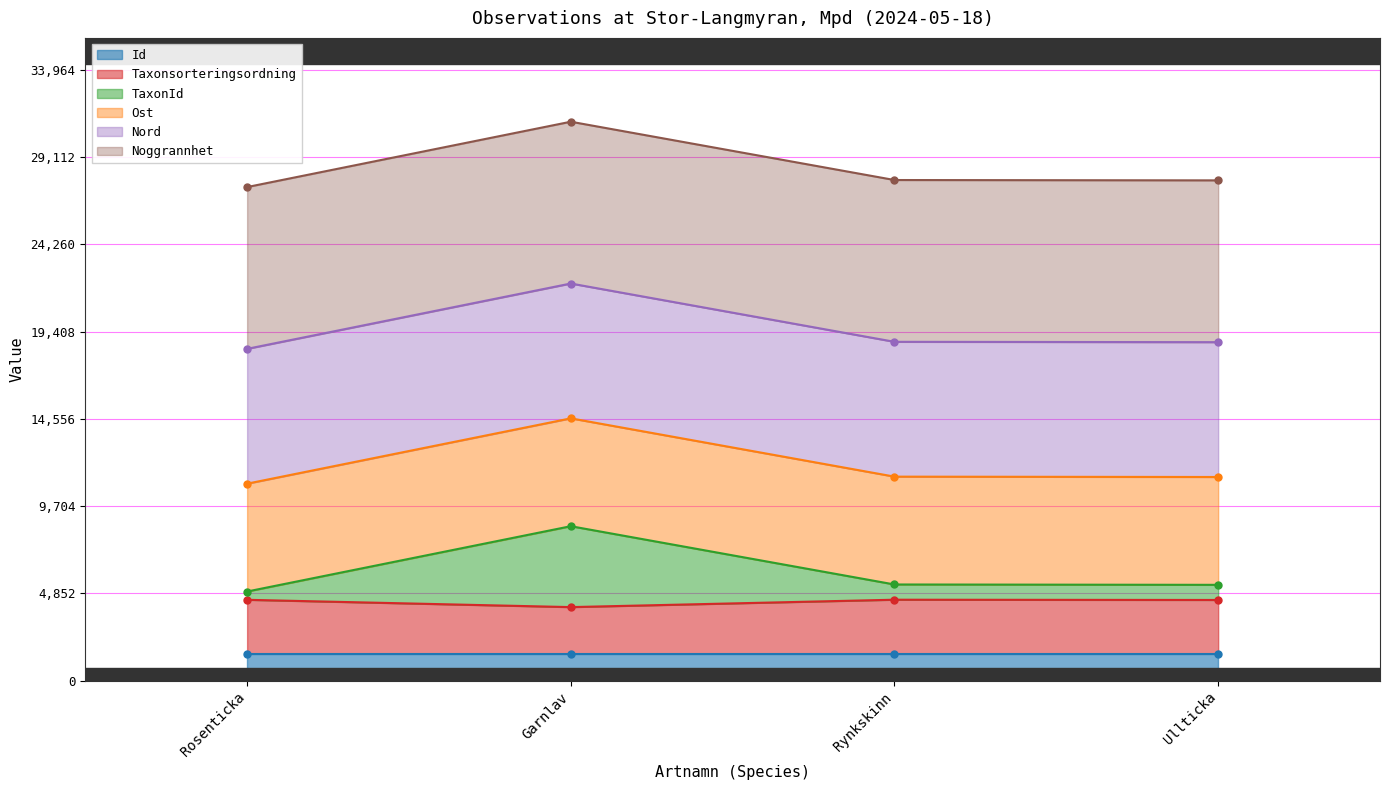

What position from the left is Rynkskinn?

3